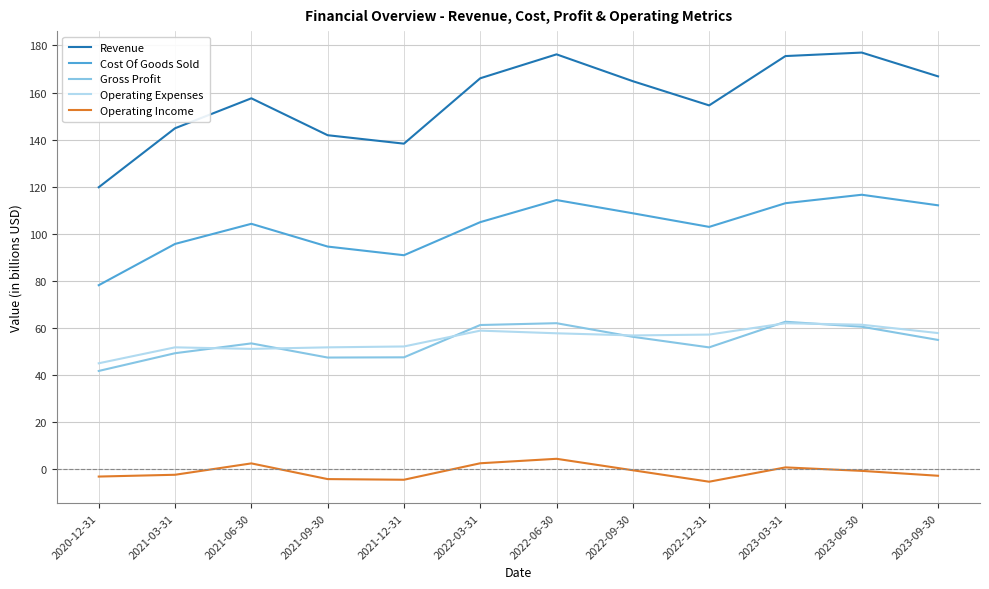

True or false: Revenue and Gross Profit intersect in this chart.

False